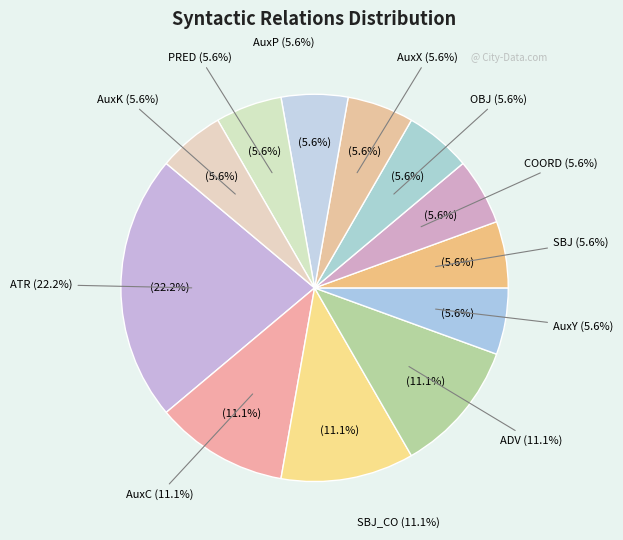

What percentage is the OBJ slice, to the nearest percent?

6%